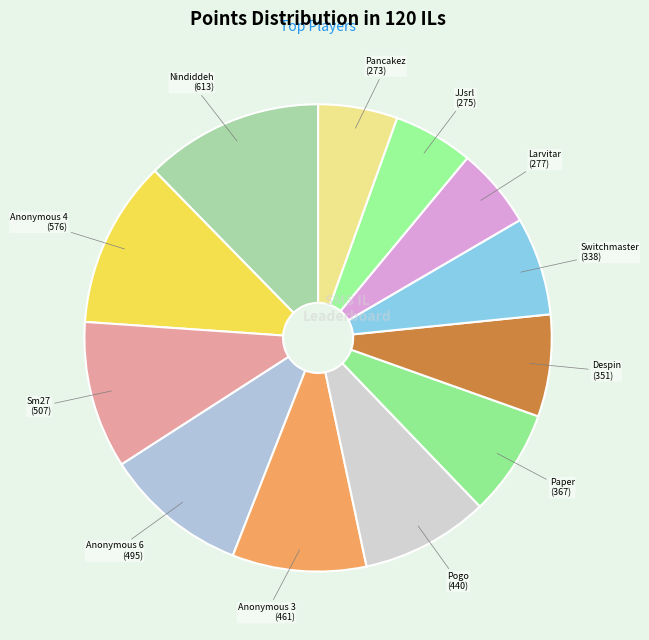

Count the number of slices in the pie.

12